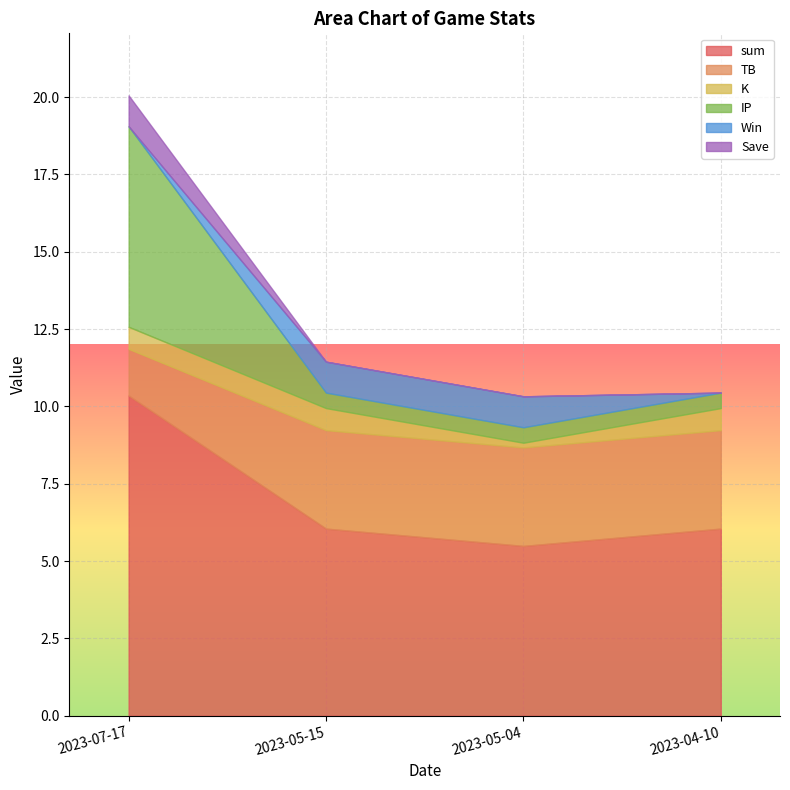

True or false: K has more than 0 points higher than both neighbors.

False